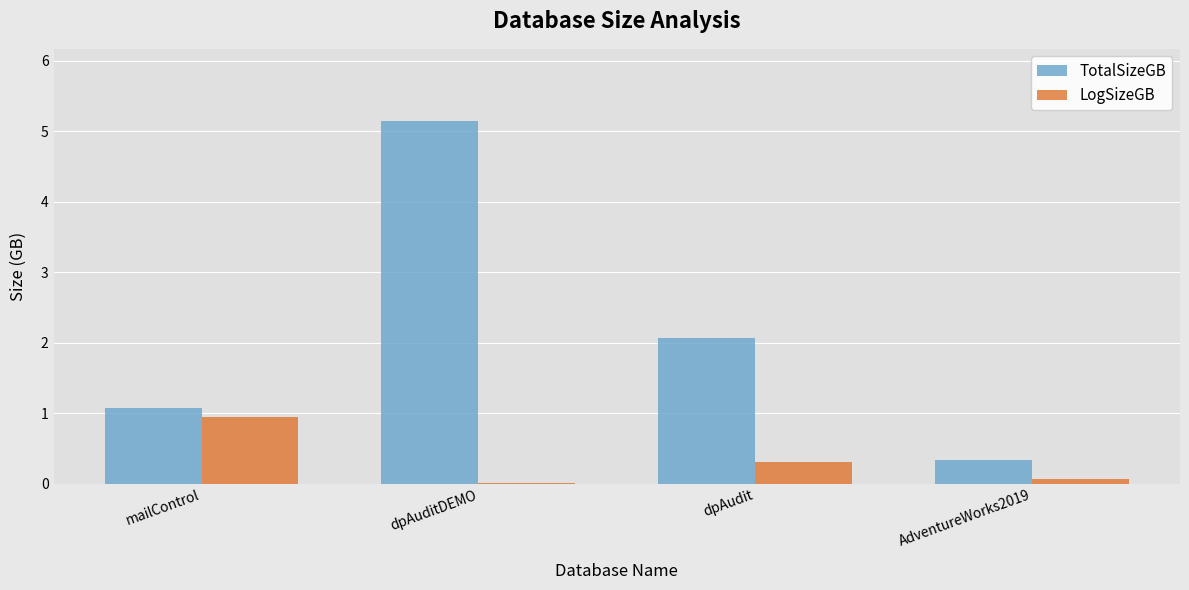

Is the value of LogSizeGB at AdventureWorks2019 greater than the value of TotalSizeGB at dpAudit?

No